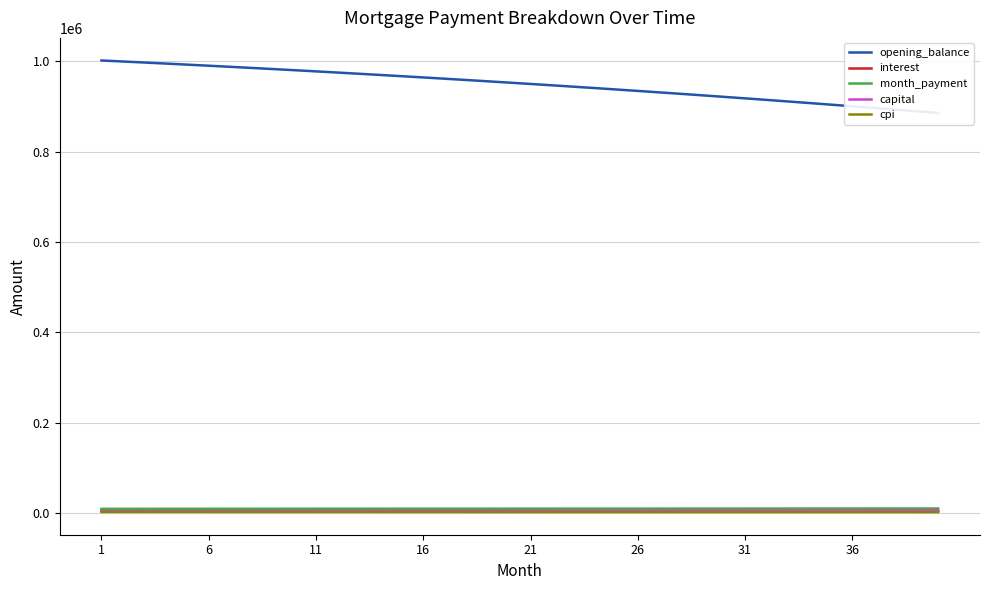

What are all the series names shown in the legend?

opening_balance, interest, month_payment, capital, cpi